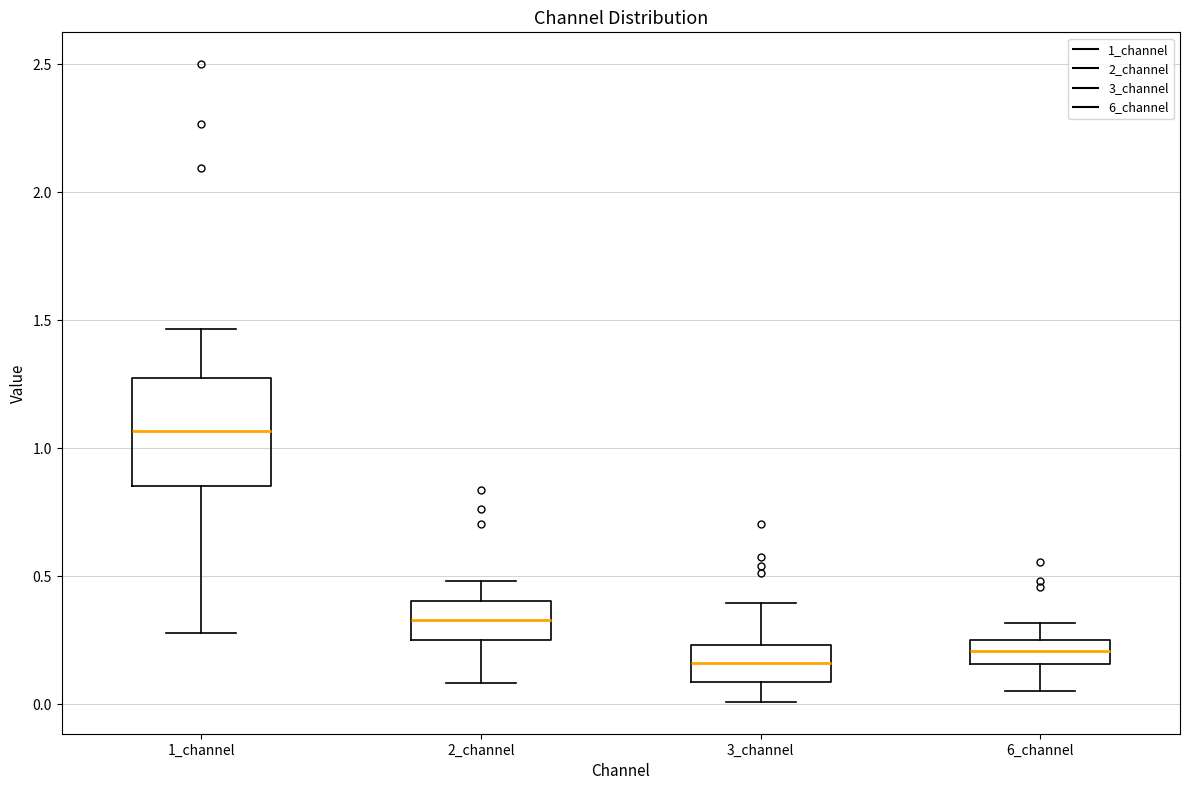

Which box is the tallest, from its lower edge to its upper edge?

1_channel